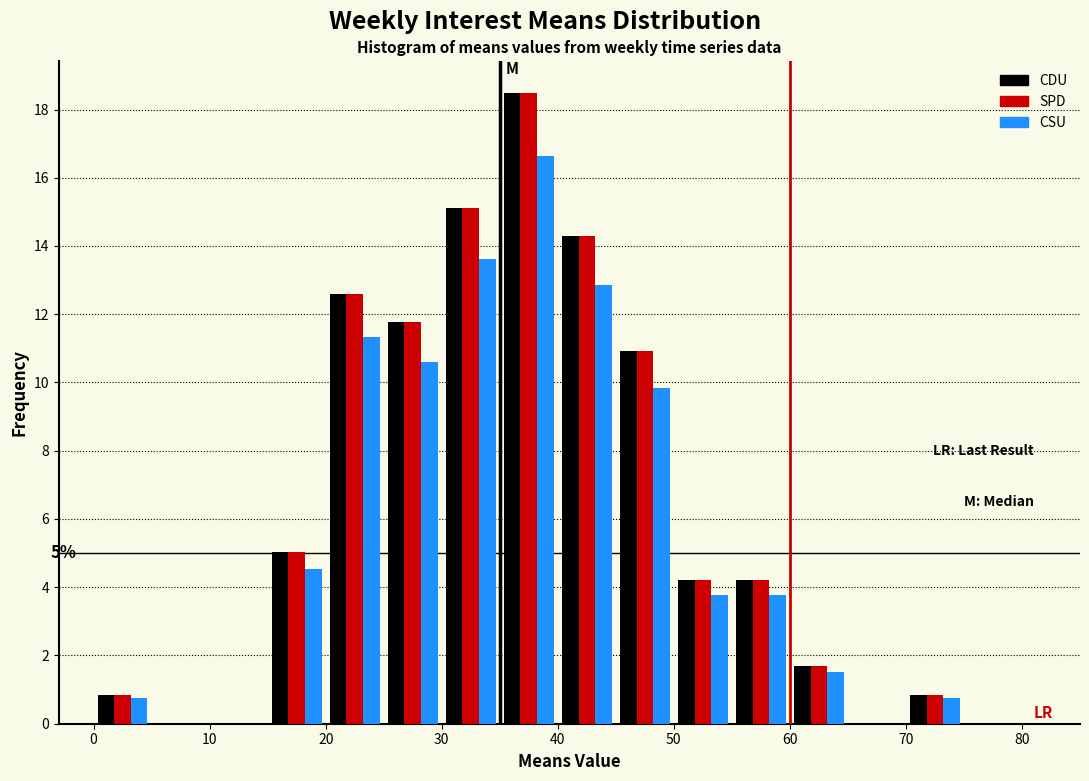

In the SPD series, which range on the x-axis has the tallest bar?

35 to 40